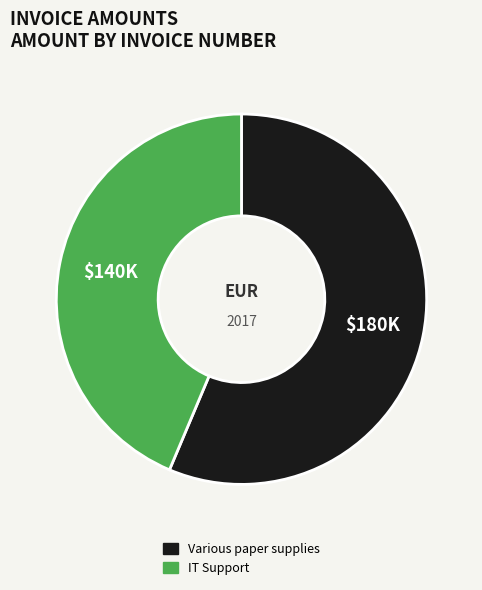

Which slice represents more than half of the pie?

Various paper supplies